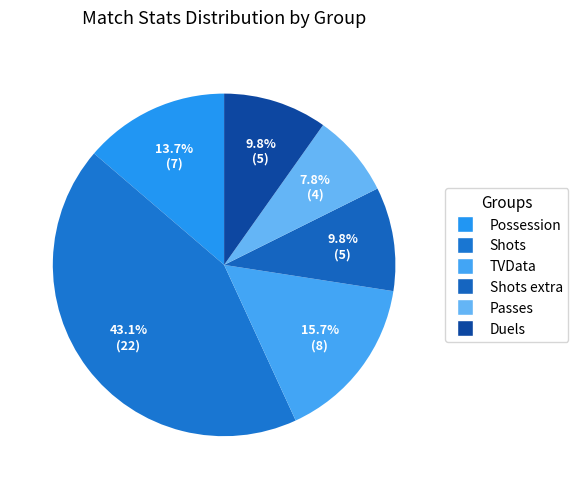

The Possession slice represents 14% of the pie. True or false?

True